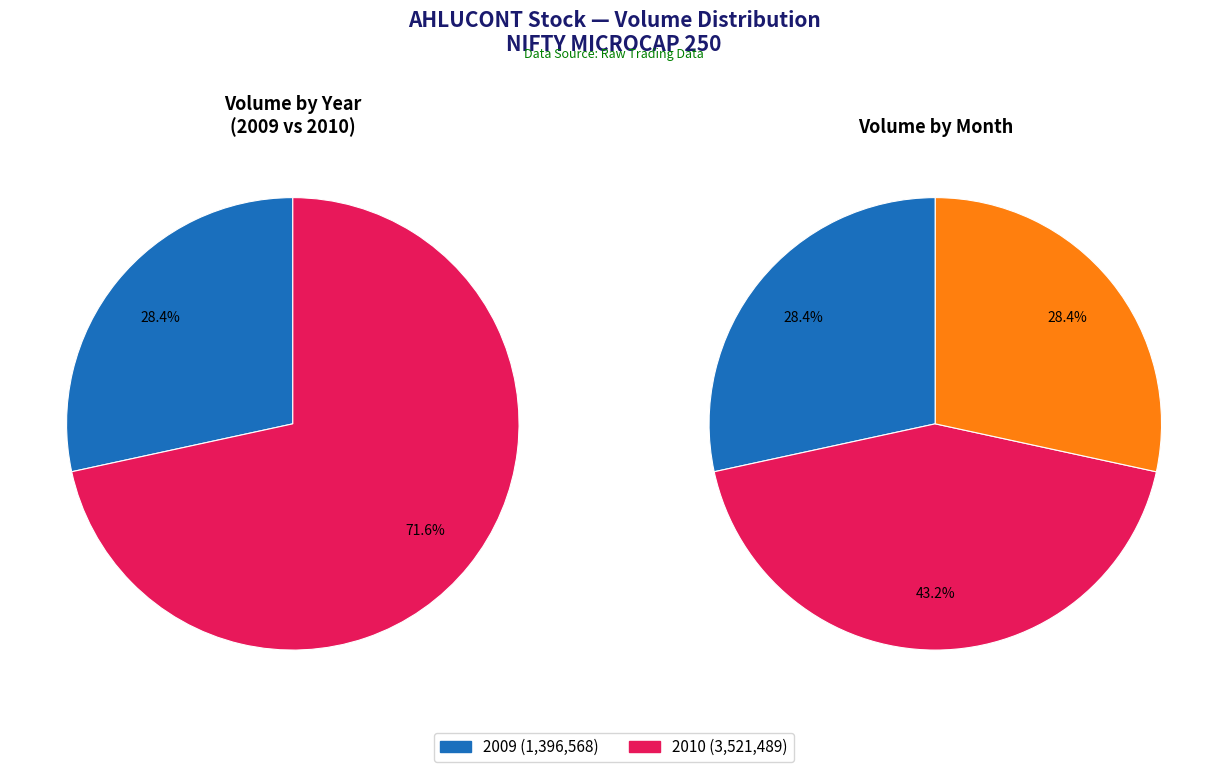

Is it true that 21 is 11% of the pie?

False